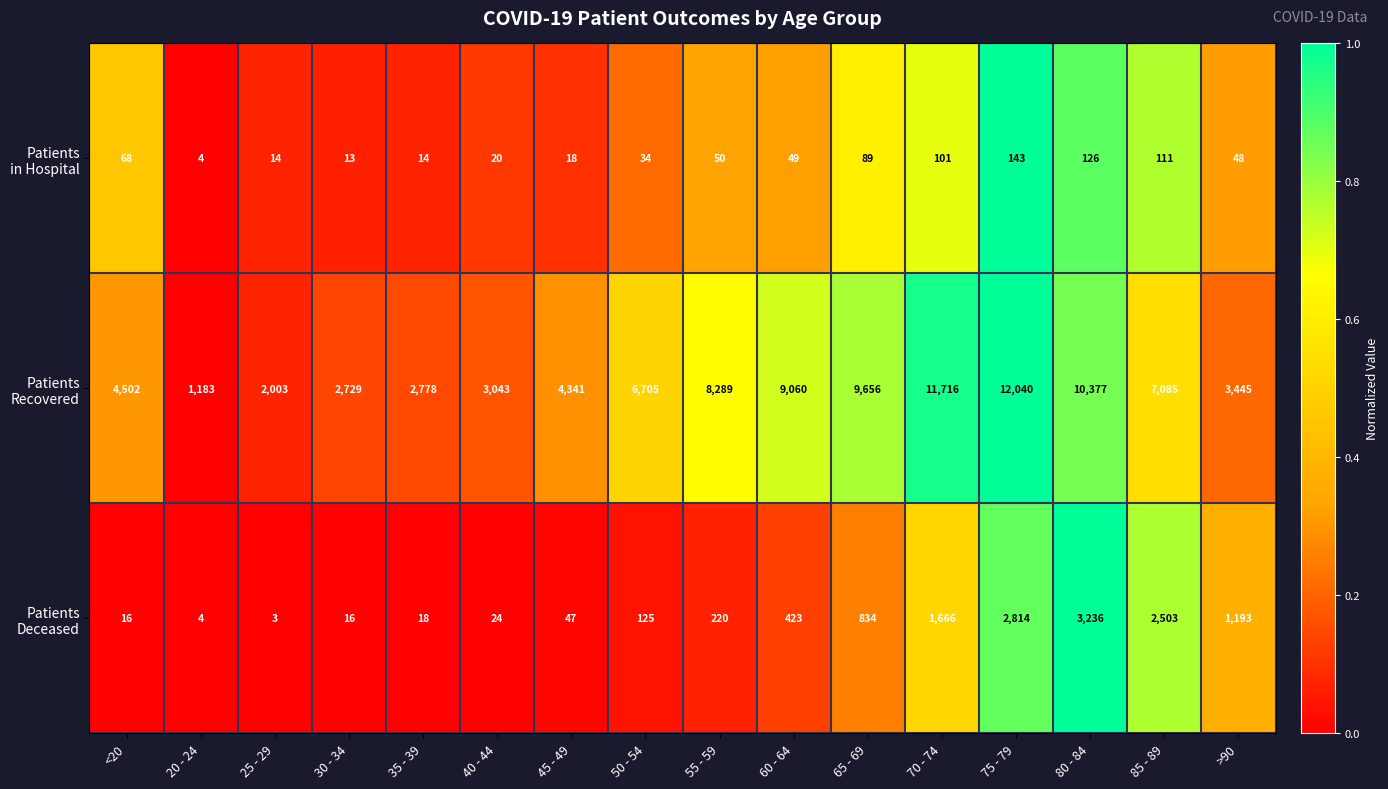

What is the maximum value shown in the chart?

12040